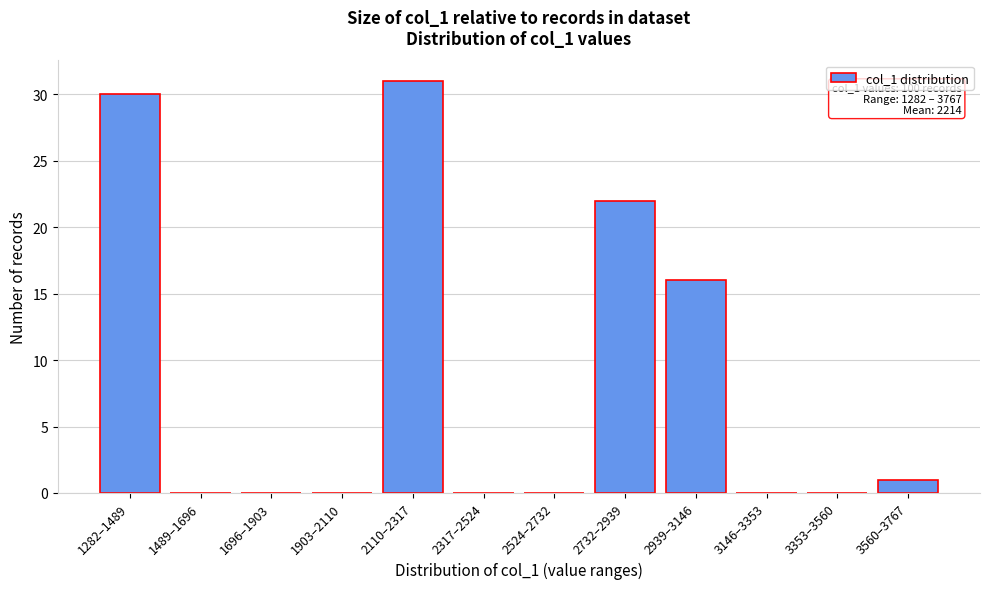

Reading left to right, extract all data points from this chart.

1282–1489=30	1489–1696=0	1696–1903=0	1903–2110=0	2110–2317=31	2317–2524=0	2524–2732=0	2732–2939=22	2939–3146=16	3146–3353=0	3353–3560=0	3560–3767=1